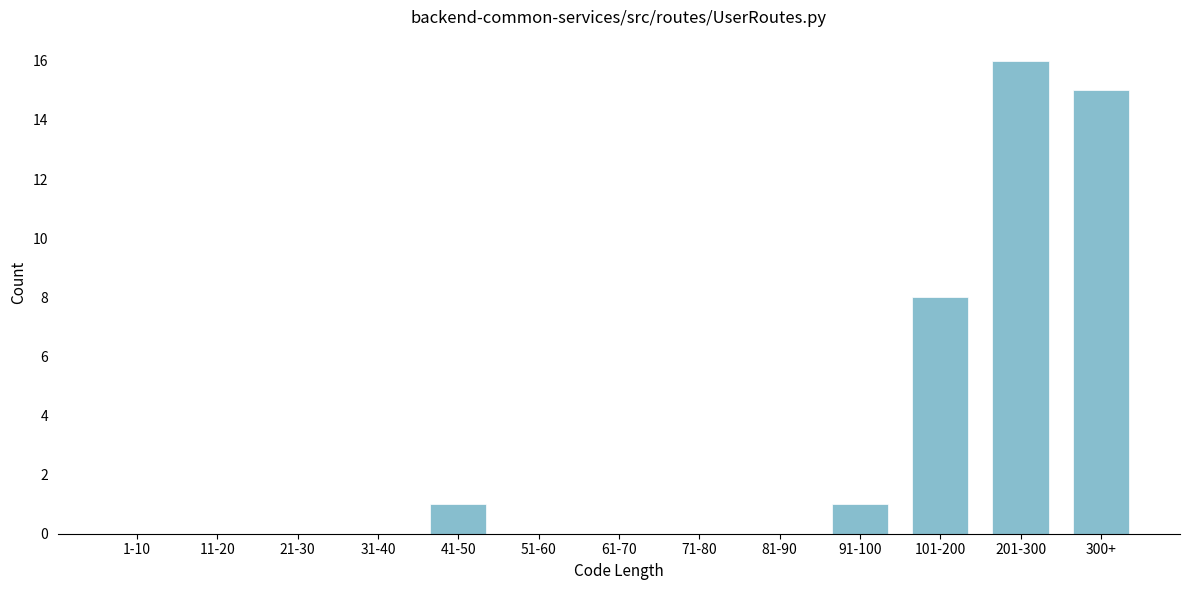

Reading left to right, transcribe all the data shown in this chart.

1-10=0	11-20=0	21-30=0	31-40=0	41-50=1	51-60=0	61-70=0	71-80=0	81-90=0	91-100=1	101-200=8	201-300=16	300+=15